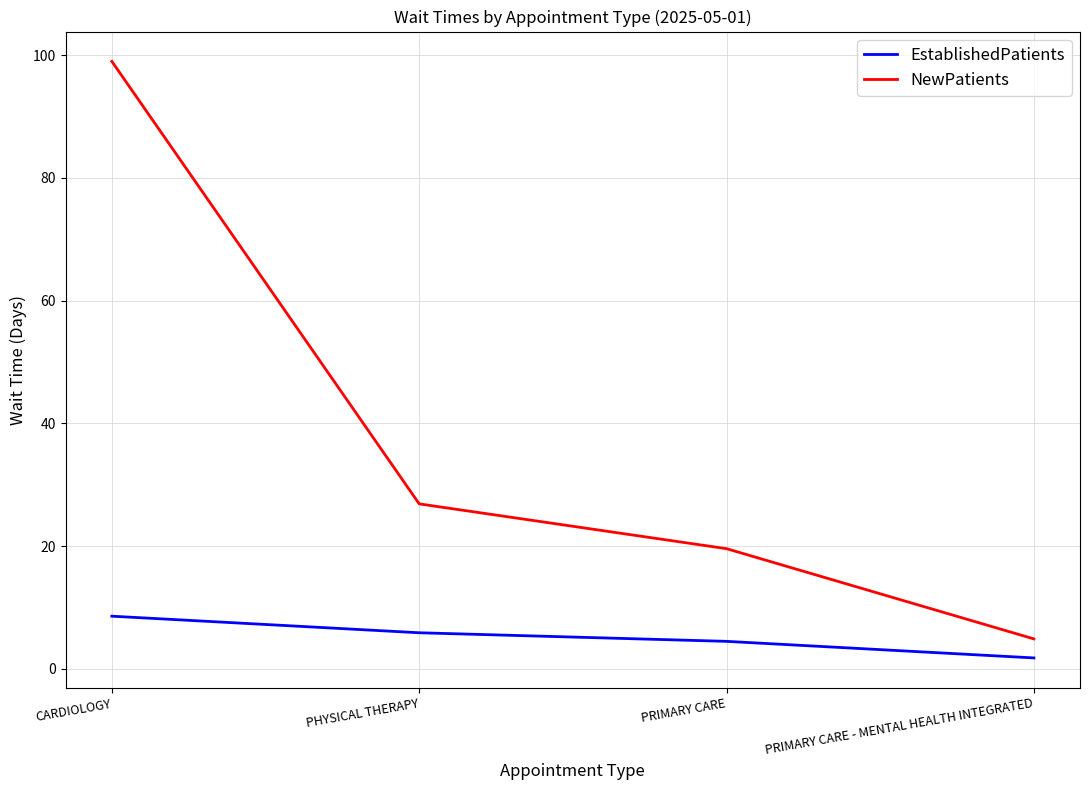

What is the difference between the NewPatients values at PHYSICAL THERAPY and PRIMARY CARE - MENTAL HEALTH INTEGRATED?

22.0